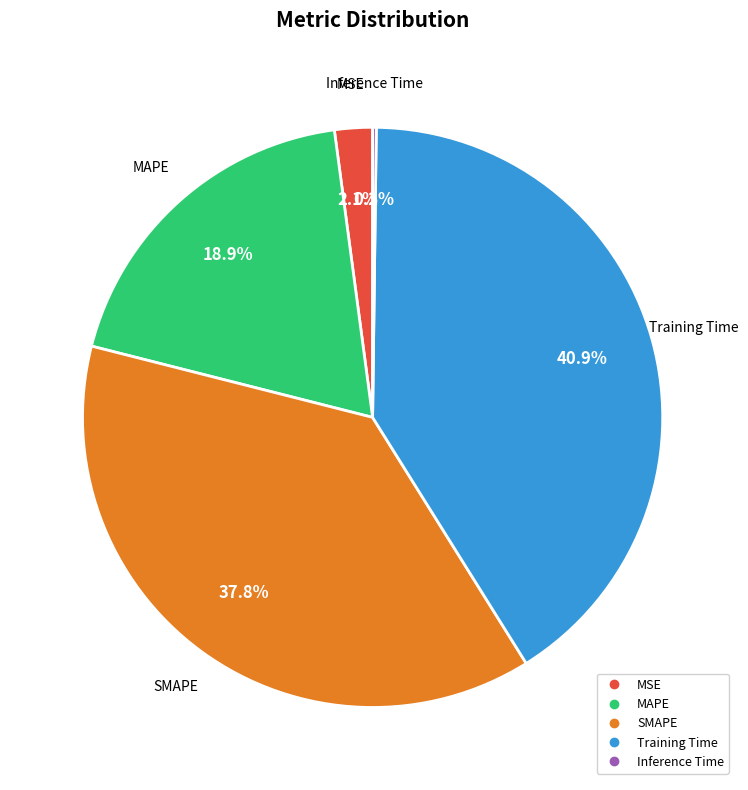

What is the largest slice in the pie chart?

Training Time